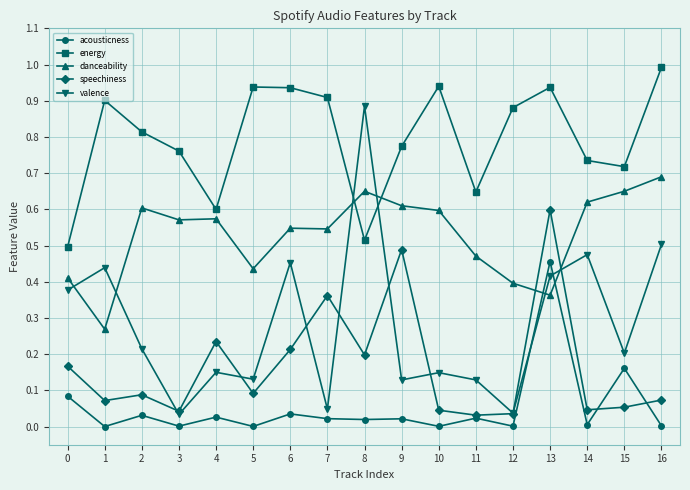

Count the number of categories in the chart.

17